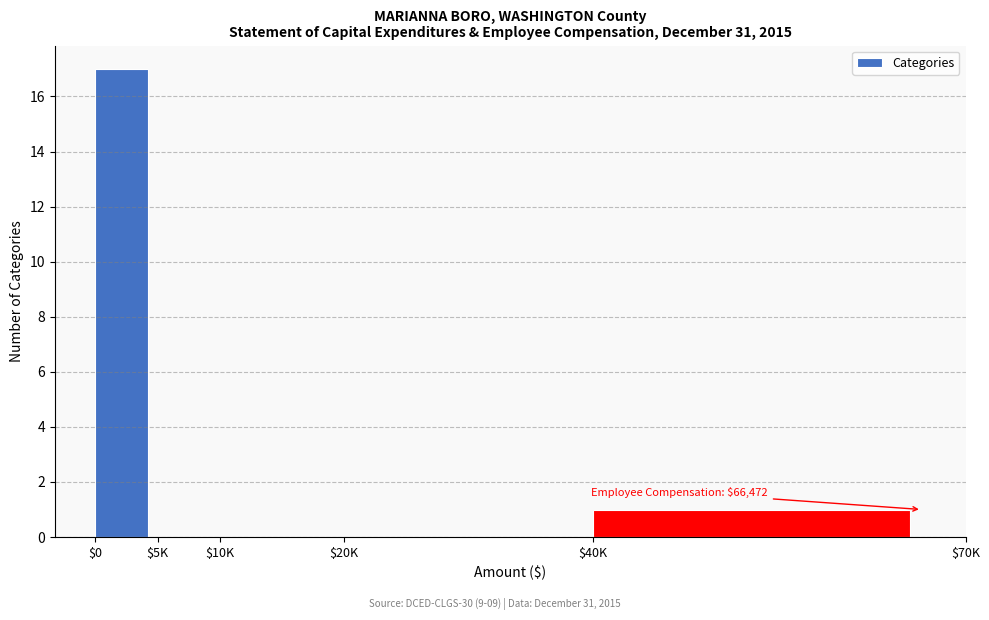

Where is the data nearest to the value 8?

$40K